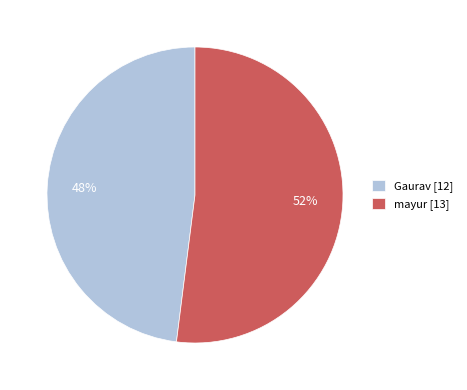

Is it true that Gaurav is 60% of the pie?

False